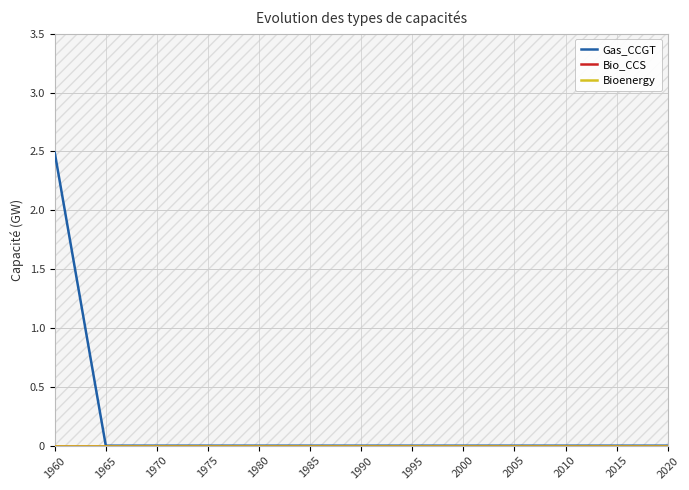

Is this an area chart (filled region under the line)?

No